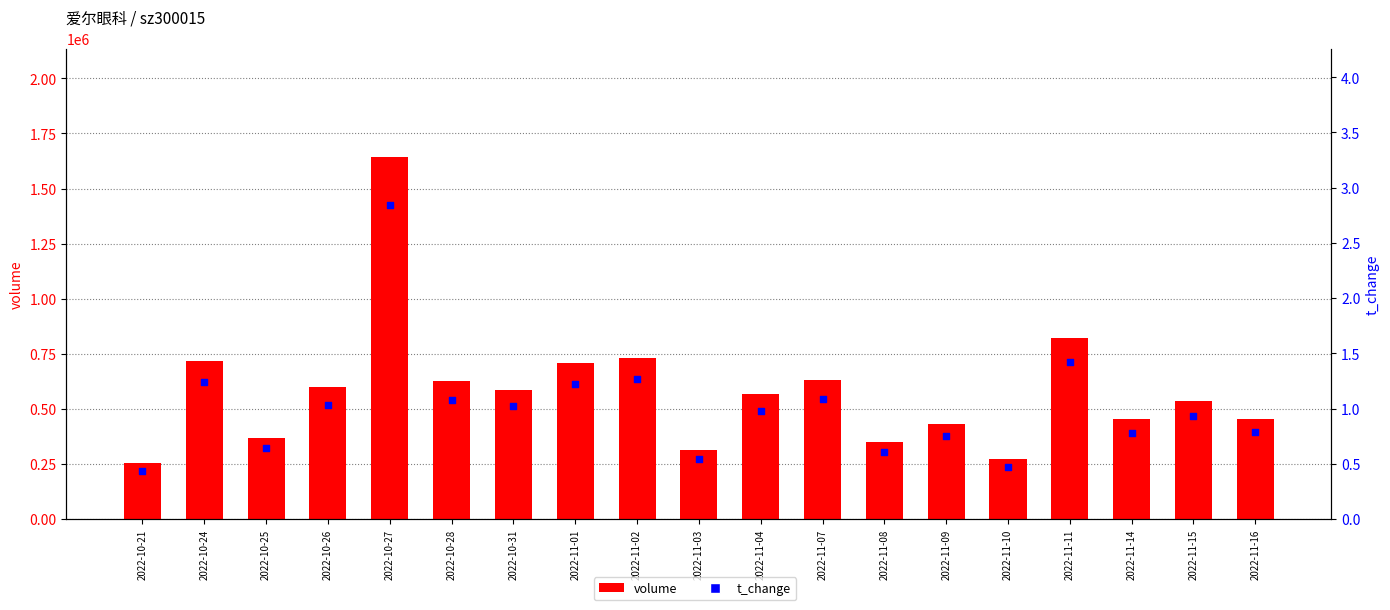

Is the value of t_change at 2022-11-03 greater than the value of volume at 2022-10-31?

No